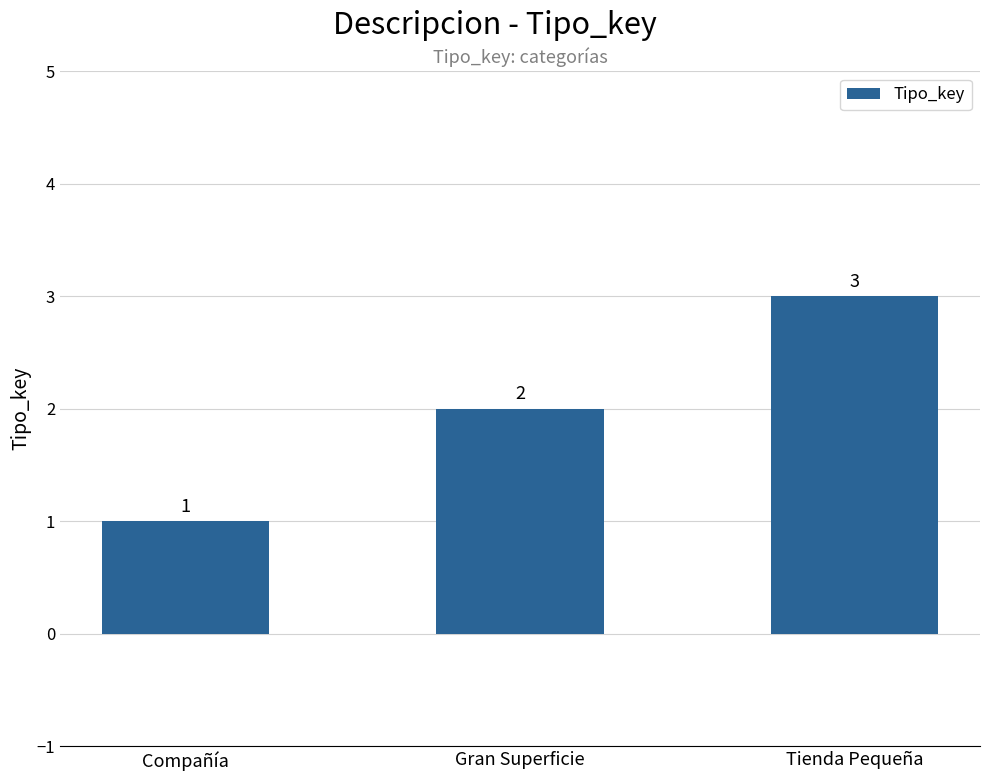

What is the value of the 2nd bar from the left?

2